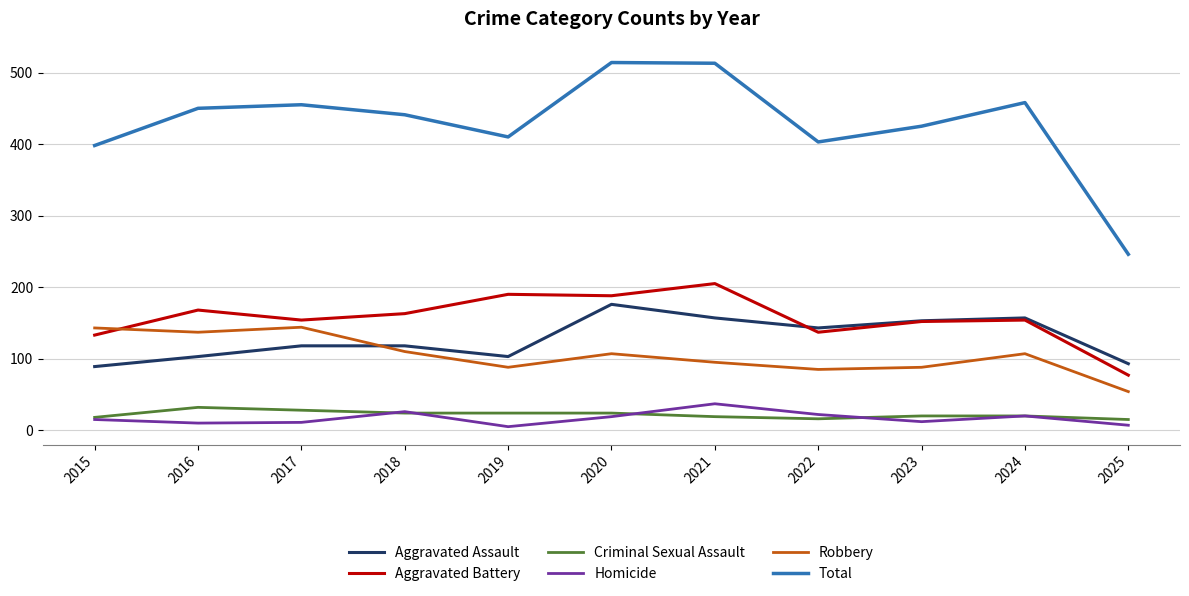

What is the maximum value shown in the chart?

514